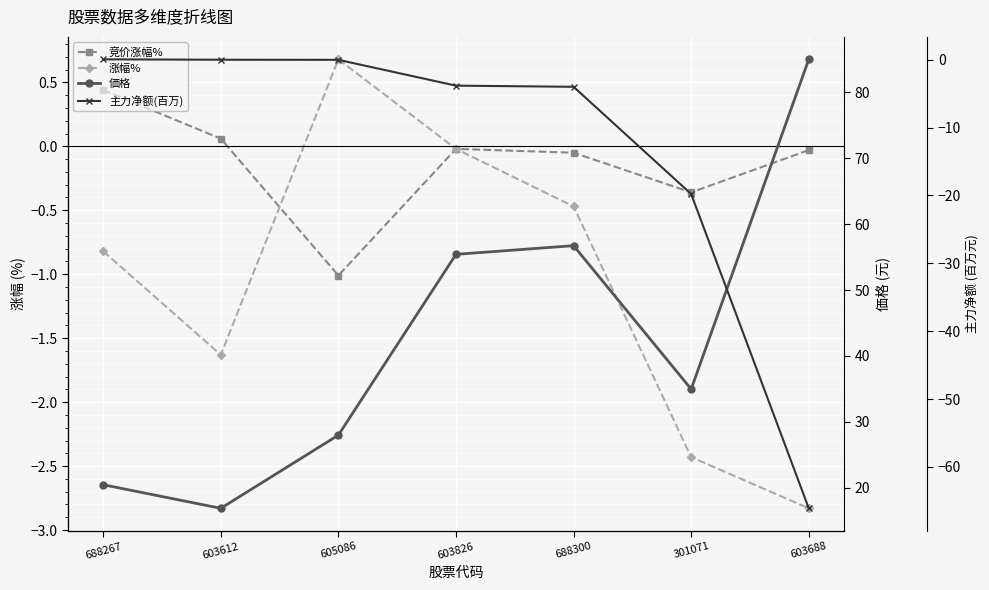

At which category is the sum across all series the highest?

688300